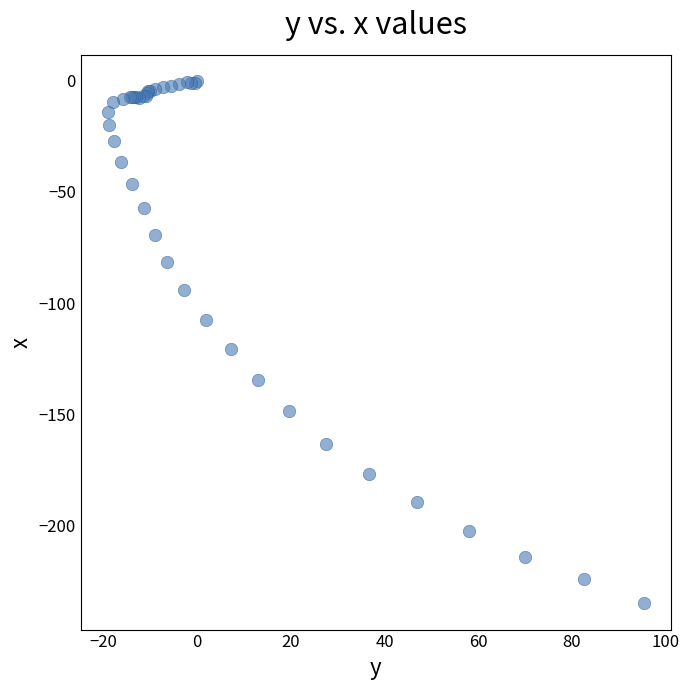

What Y value in the scatter plot is closest to -117?

-120.5